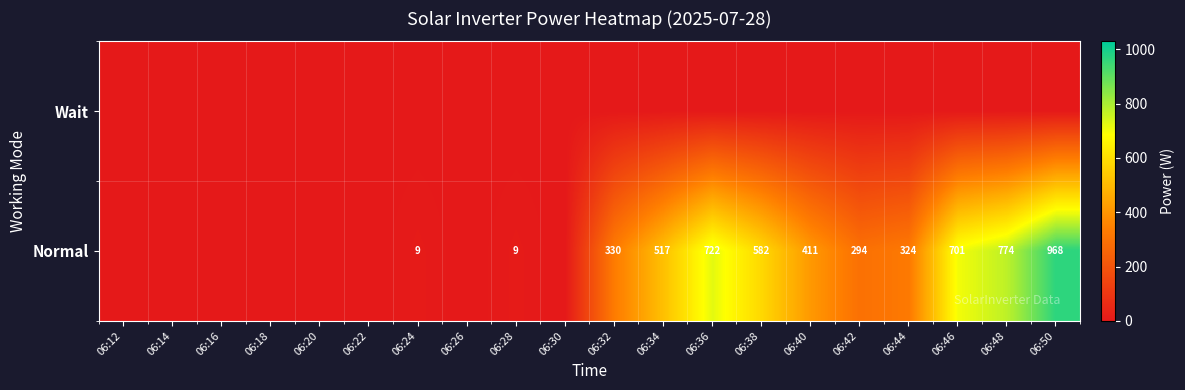

The Normal series shows 294 at 06:42. True or false?

True